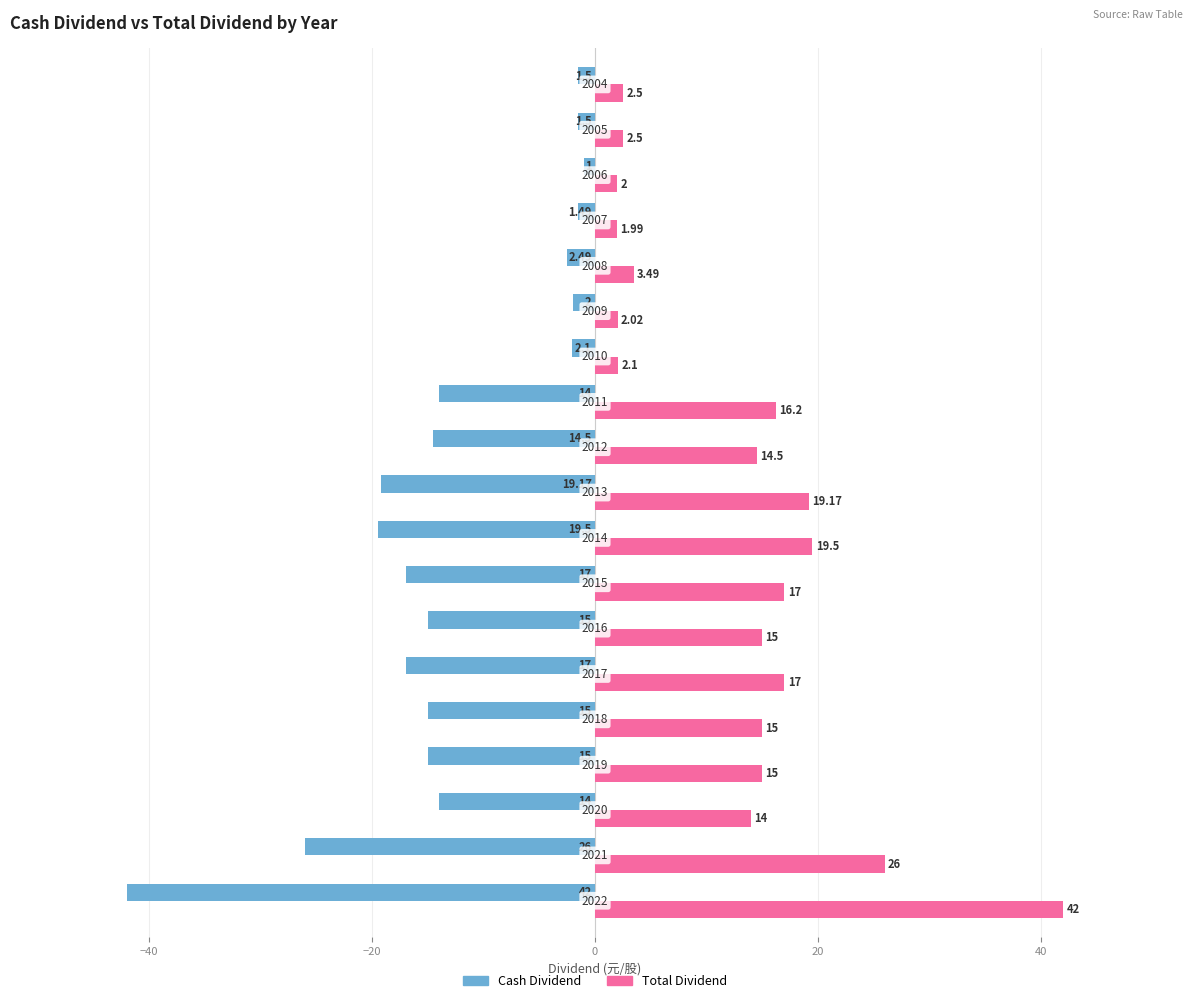

What are all the series names shown in the legend?

Cash Dividend, Total Dividend